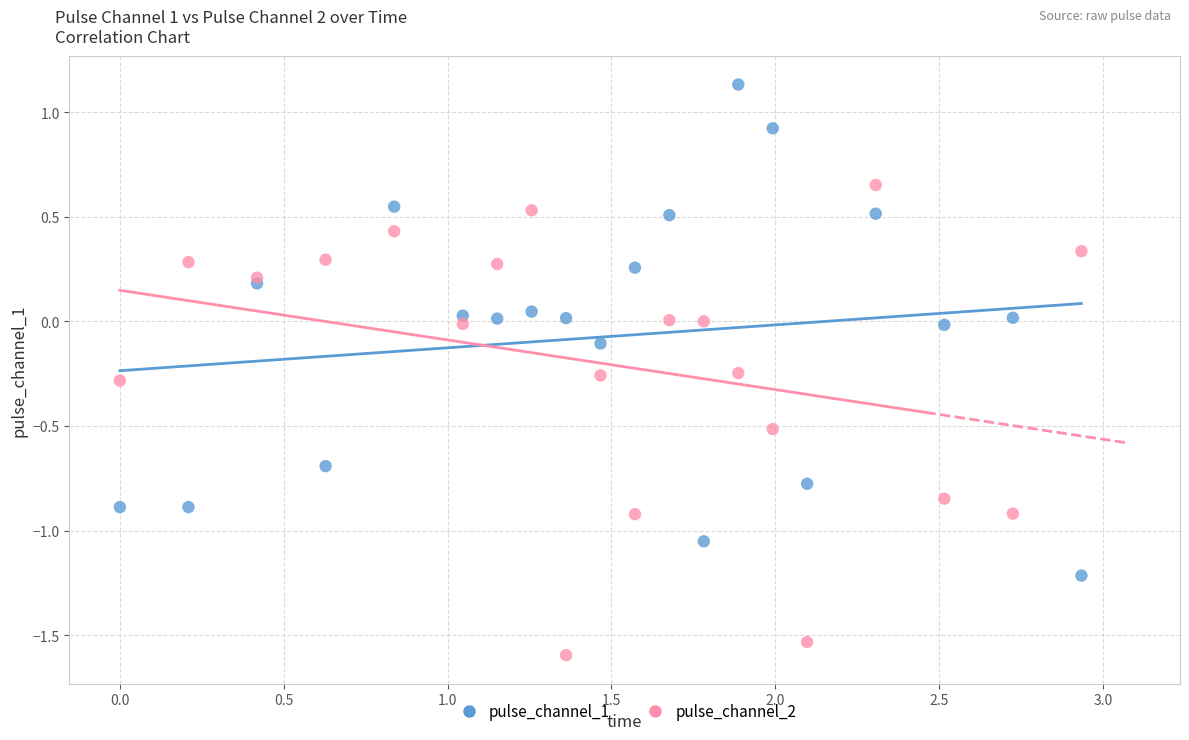

What are all the series names shown in the legend?

pulse_channel_1, pulse_channel_2